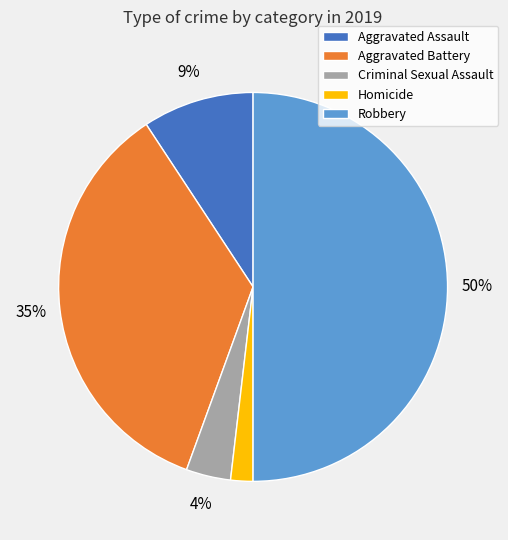

To the nearest percent, what is the average slice percentage?

20%